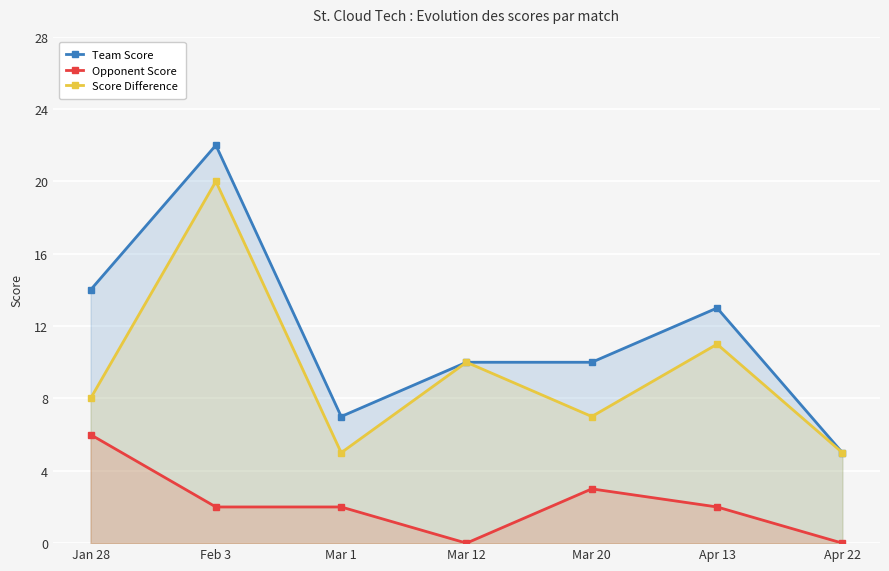

Where is Opponent Score nearest to the value 3?

Mar 20